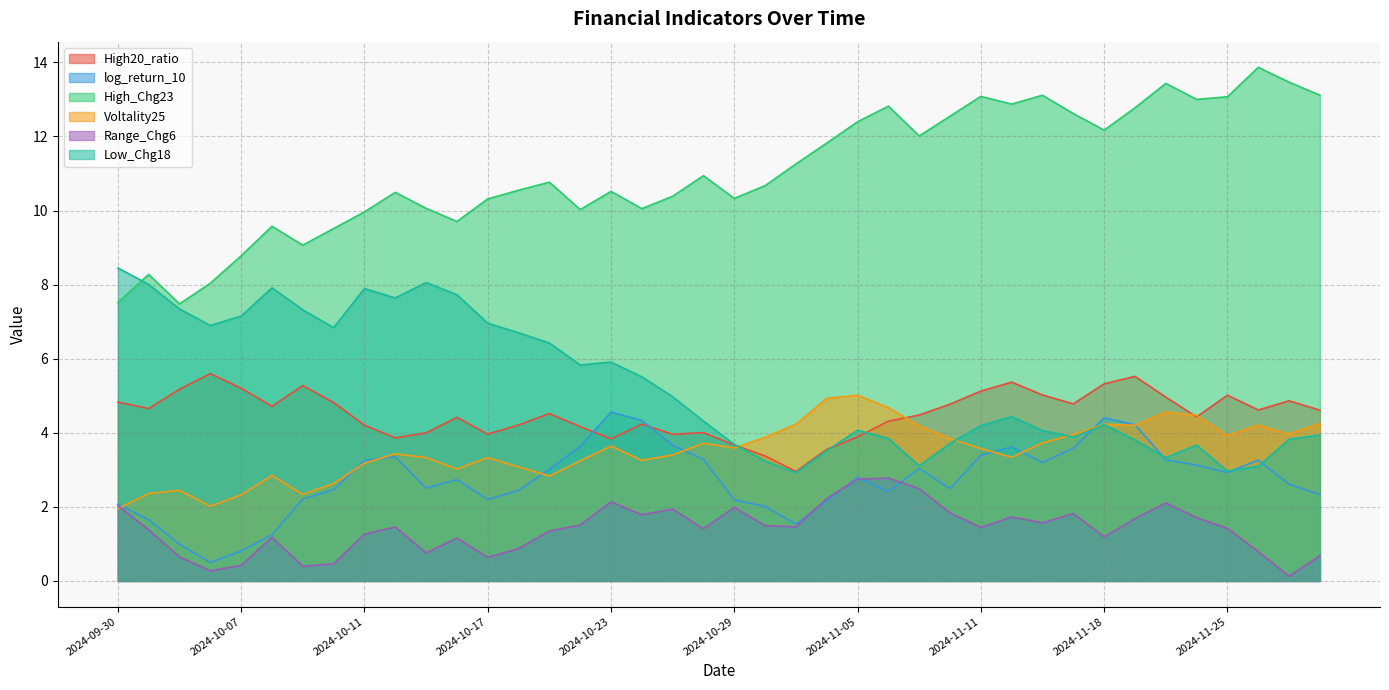

The value of High_Chg23 at 2024-09-30 is 7.5. True or false?

True